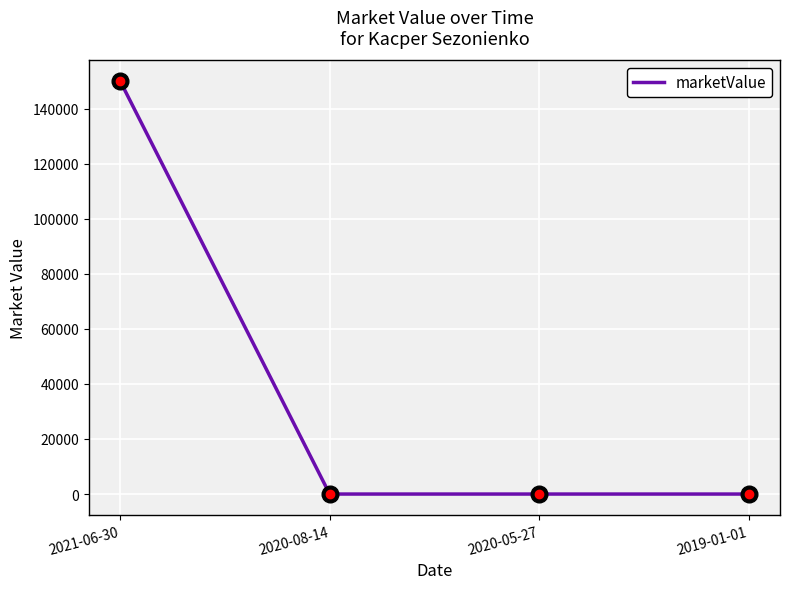

The value at 2020-08-14 is 73404. True or false?

False